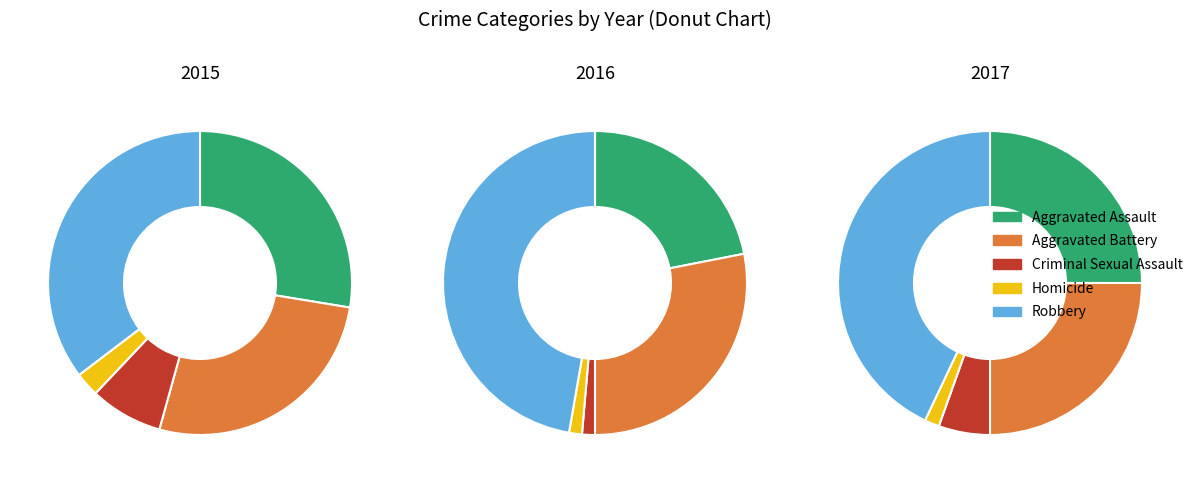

The Homicide slice represents 1% of the pie. True or false?

False